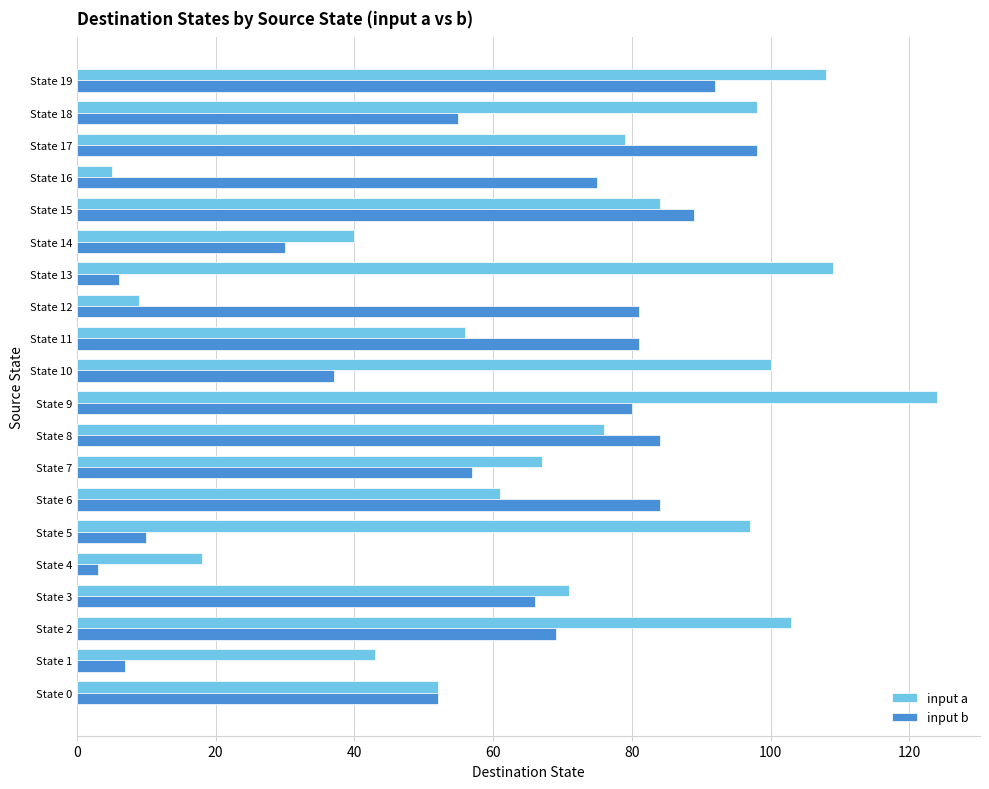

Count the number of categories in the chart.

20